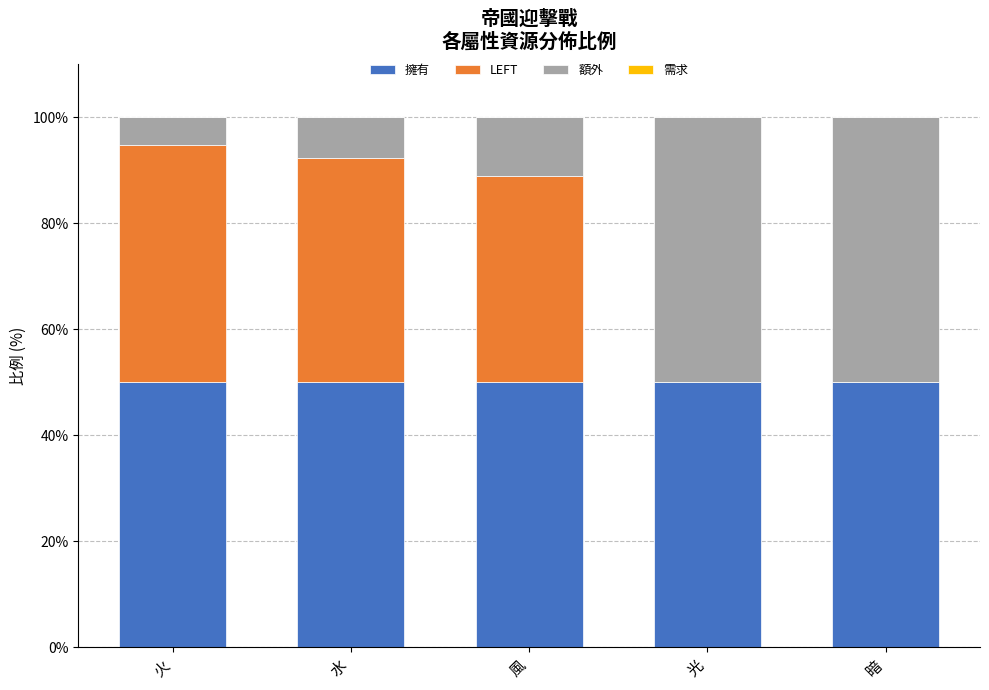

The 擁有 series shows 50.0 at 光. True or false?

True